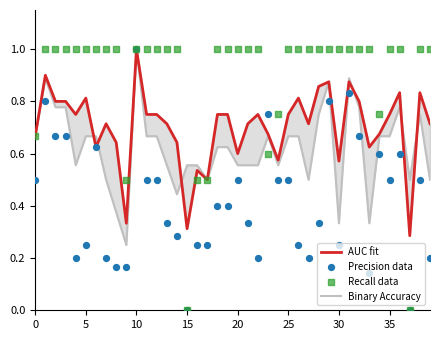

Is the value of Precision data at 23 greater than the value of AUC fit at 35?

Yes